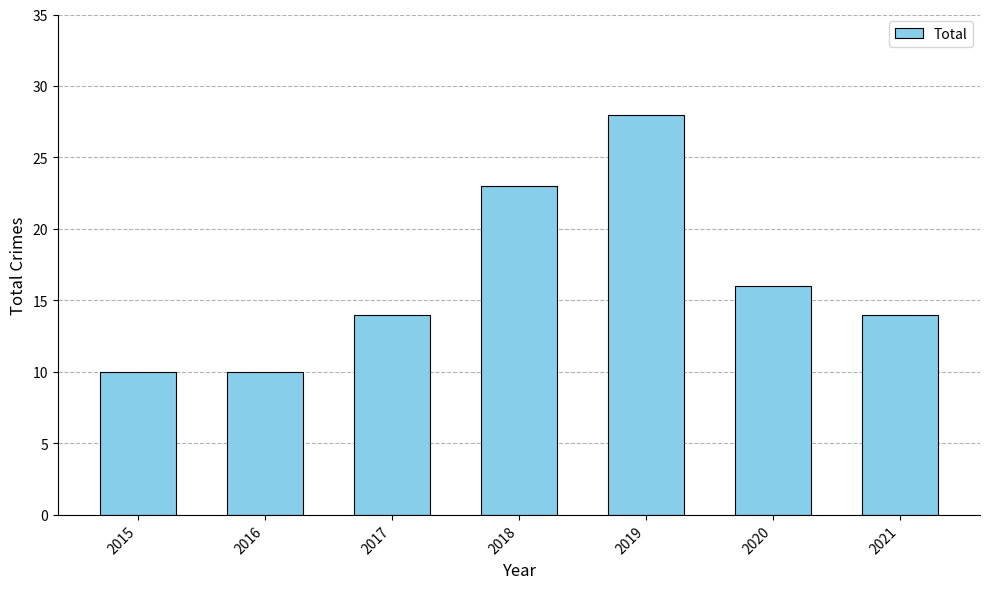

Reading left to right, list all the values displayed in this chart.

2015=10	2016=10	2017=14	2018=23	2019=28	2020=16	2021=14